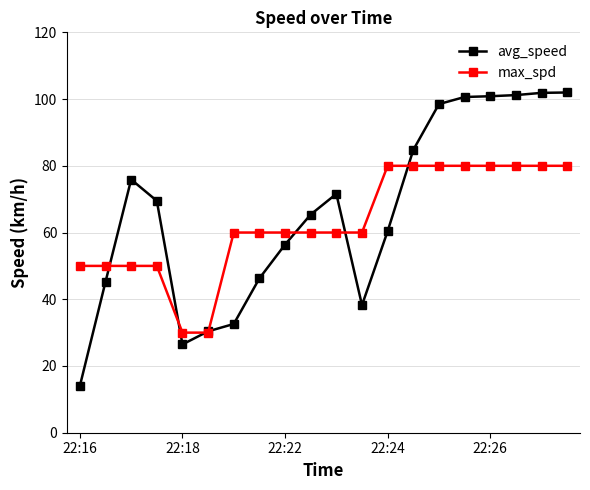

What is the maximum value for max_spd?

80.0